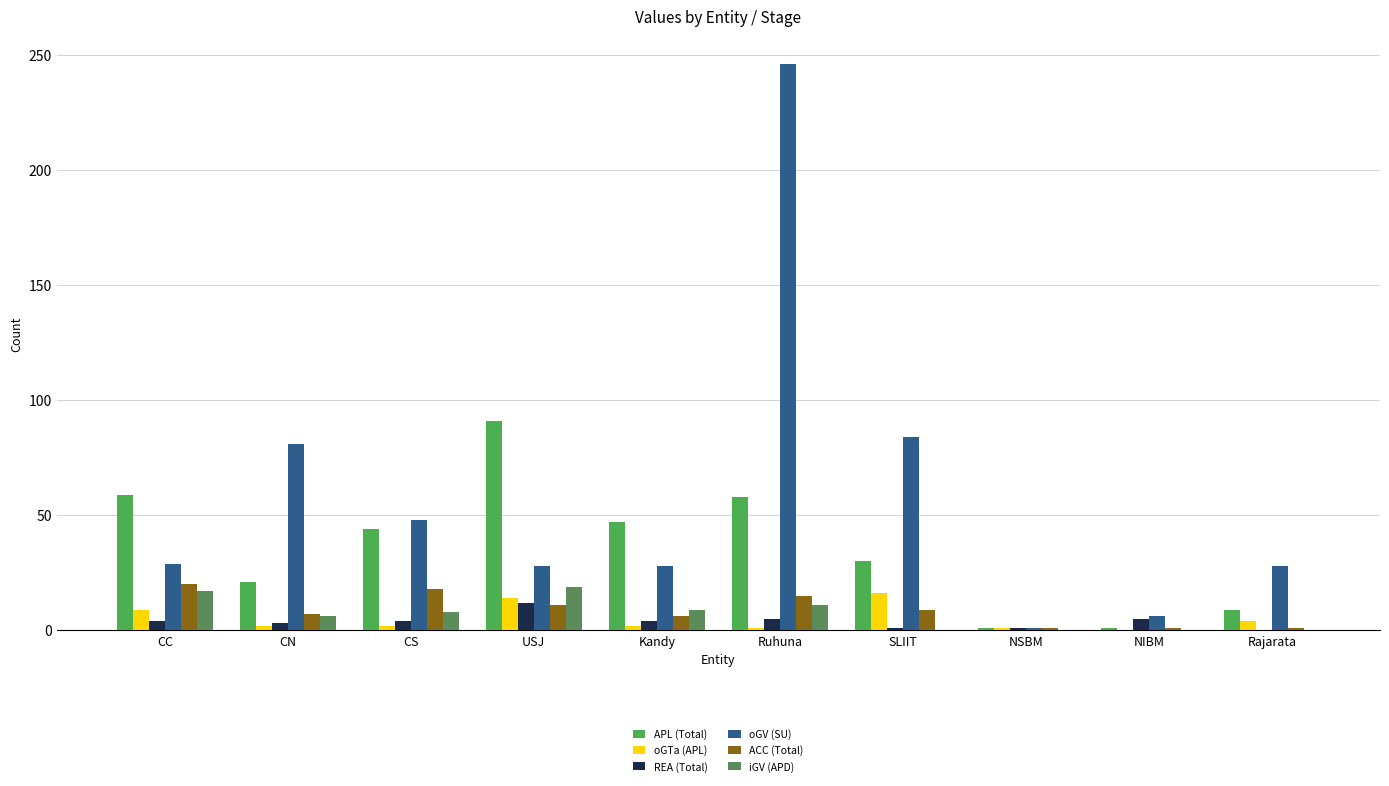

What value does the oGV (SU) series have at Ruhuna?

246